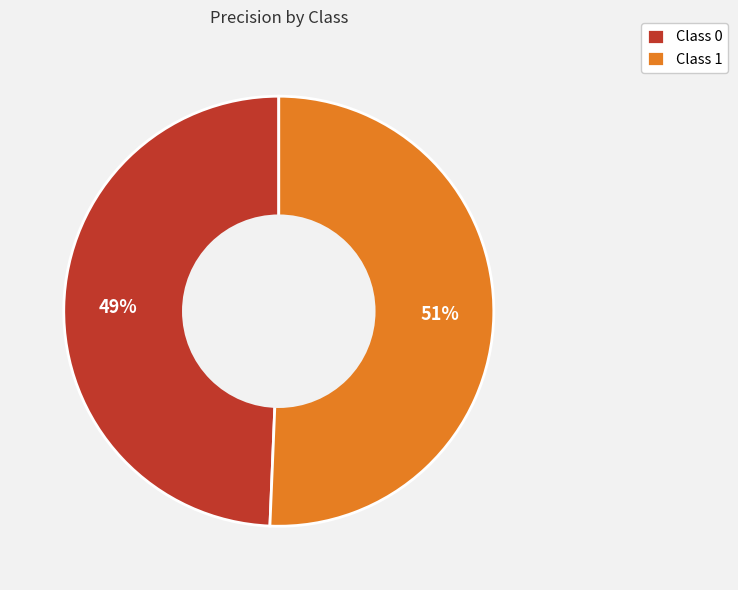

Is there any slice that represents more than half of the pie?

Yes